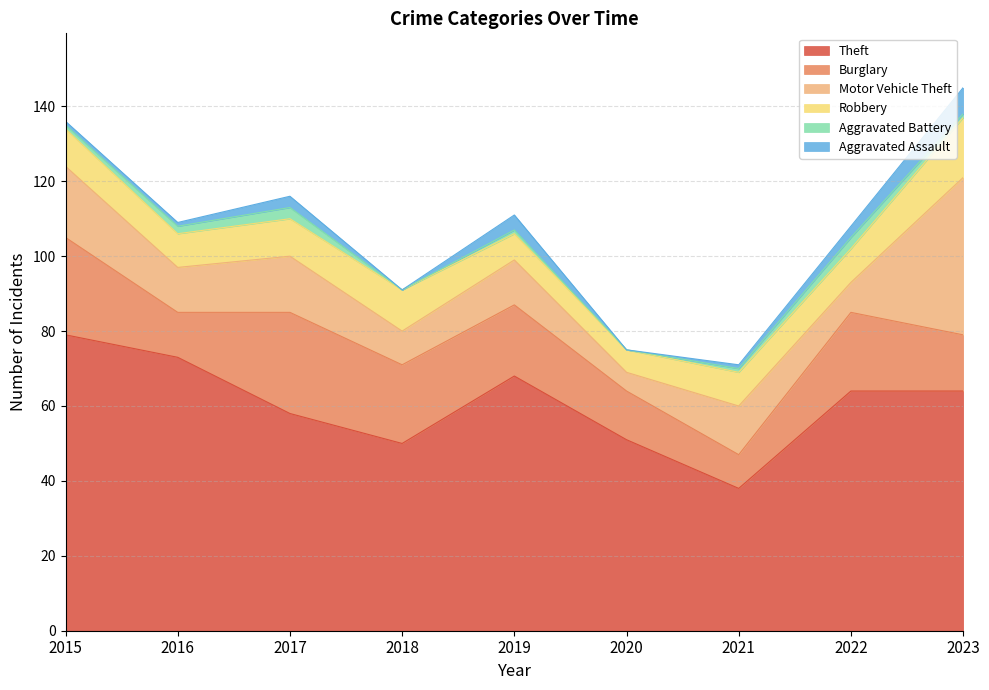

What is the sum of all Aggravated Battery values?

12